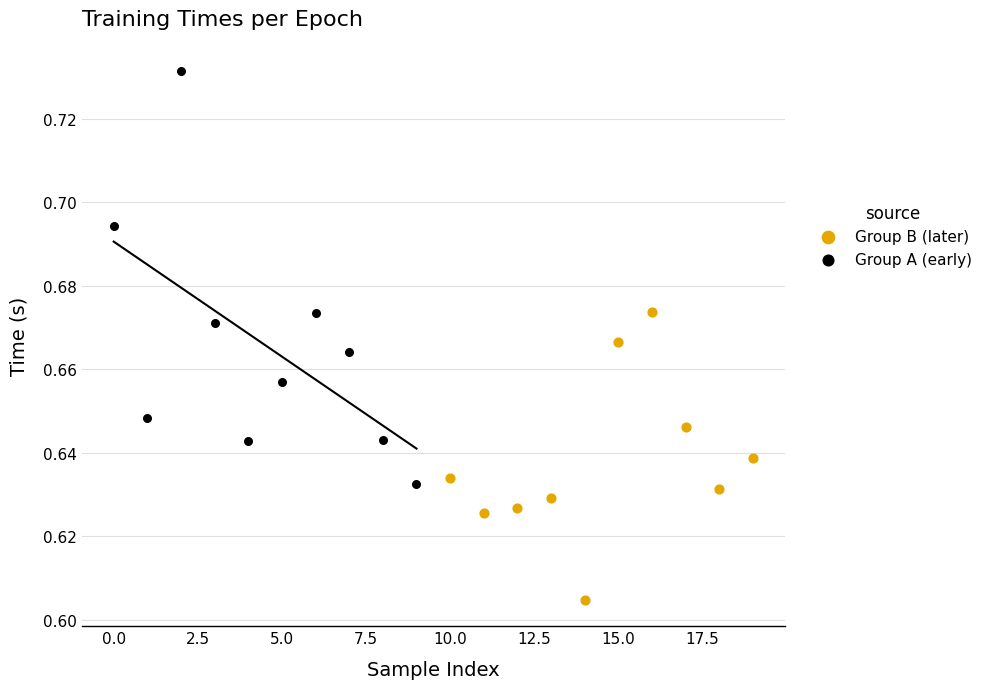

Which series has the largest Y range (max minus min)?

Group A (early)